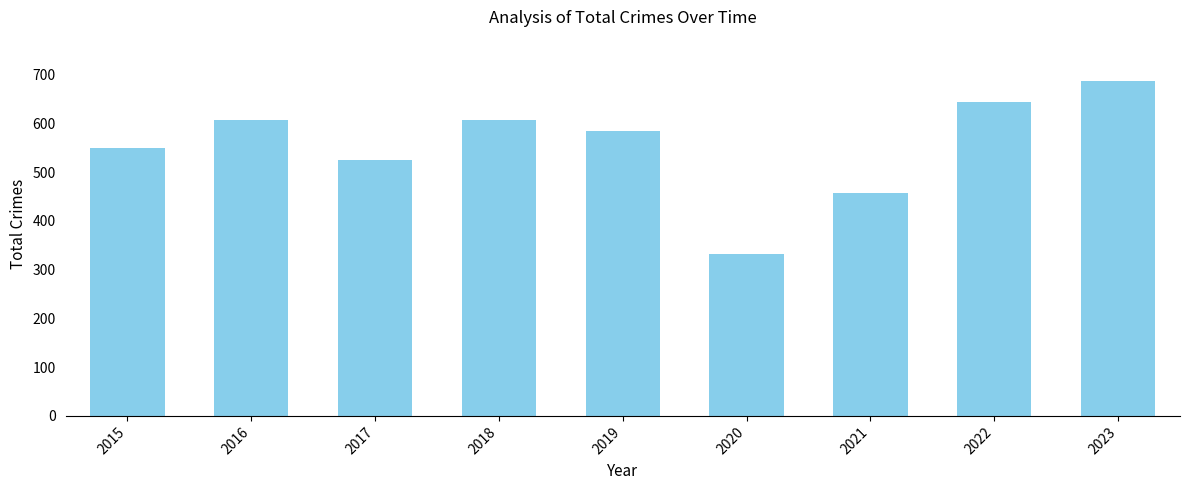

What is the greatest value displayed?

686